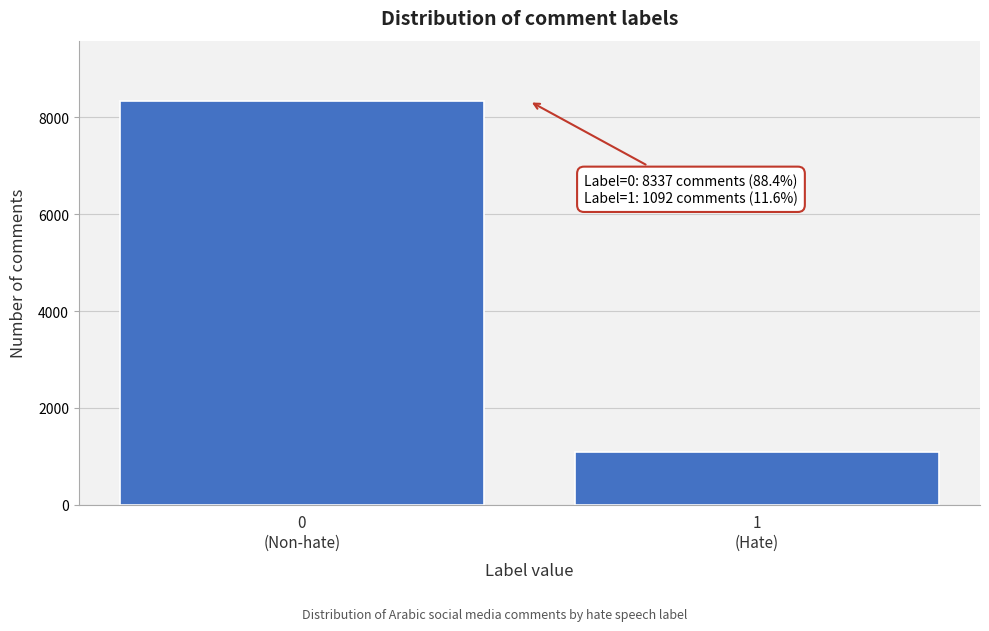

Reading right to left, extract all data points from this chart.

1092	8337